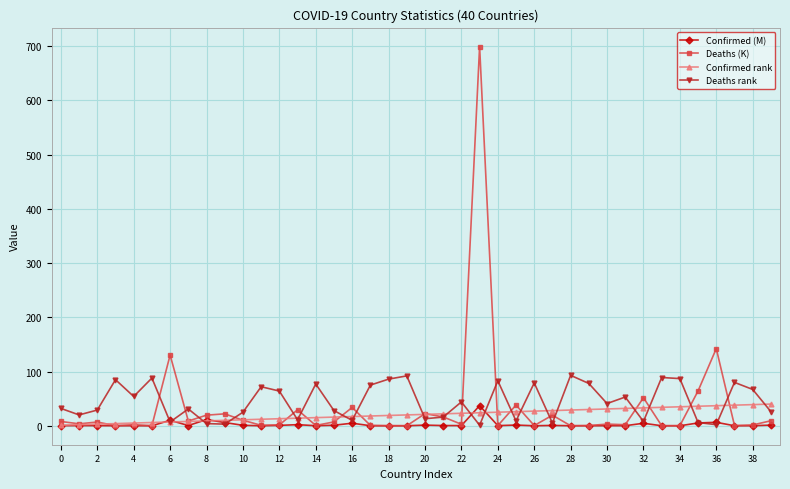

Which series has the widest spread of values?

Deaths (K)